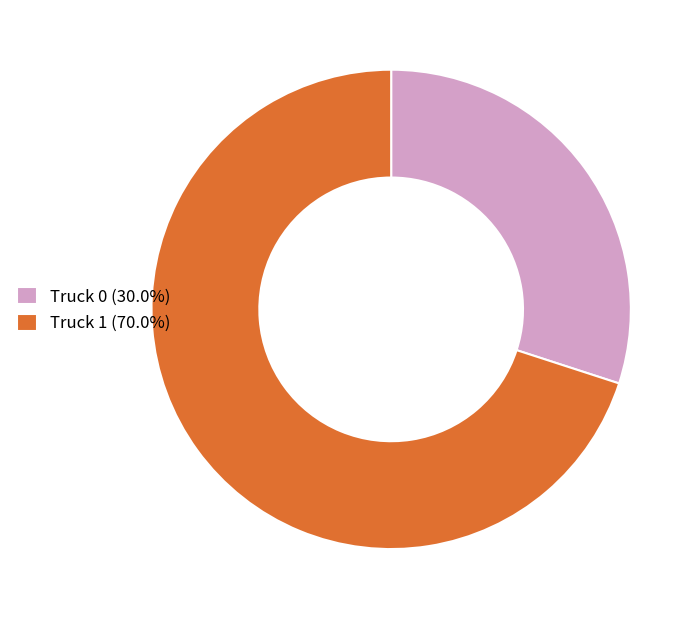

How many slices are in this pie chart?

2